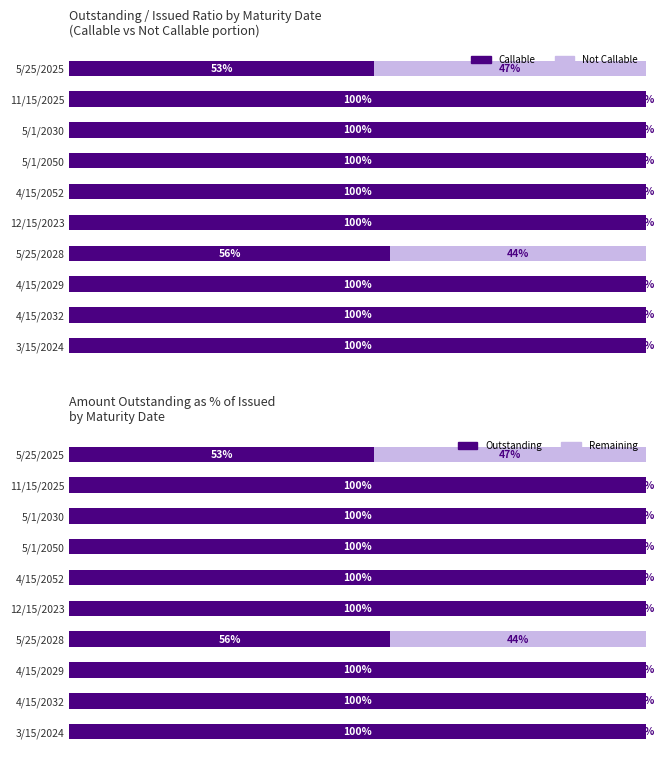

Reading left to right, extract all data points from this chart.

Callable: 1.0	1.0	1.0	0.6	1.0	1.0	1.0	1.0	1.0	0.5
Not Callable: 0.0	0.0	0.0	0.4	0.0	0.0	0.0	0.0	0.0	0.5